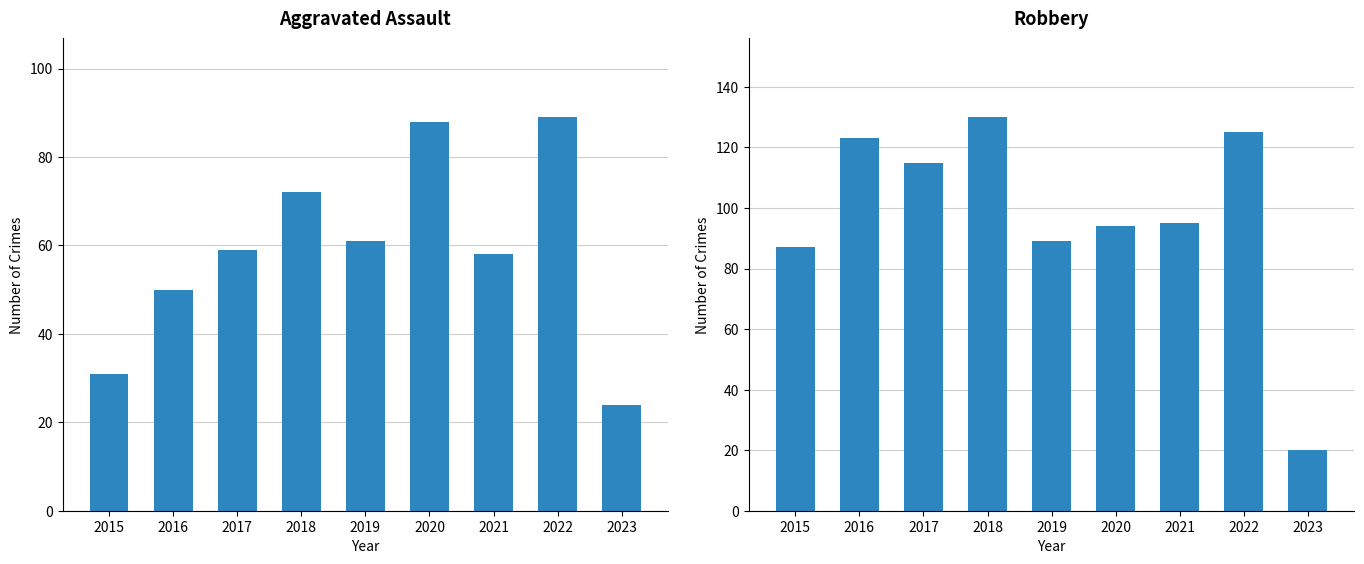

What is the difference between the maximum and minimum values in the Aggravated Assault series?

65